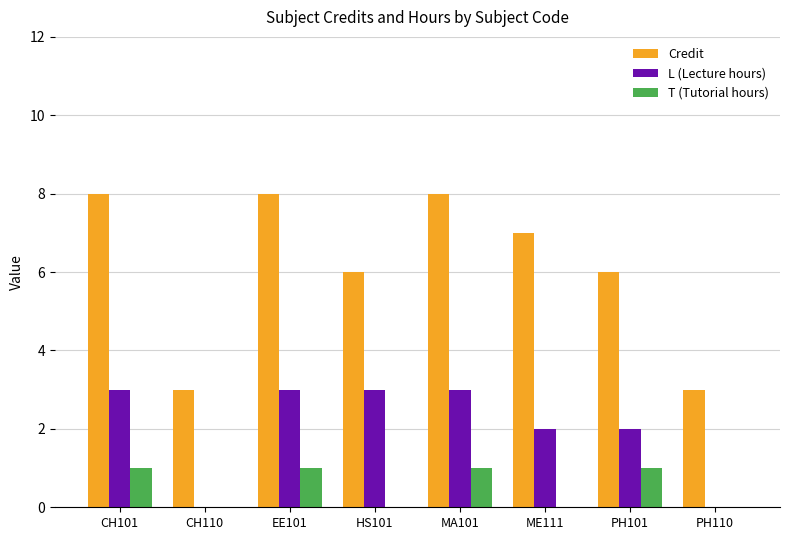

What value does the T (Tutorial hours) series have at EE101?

1